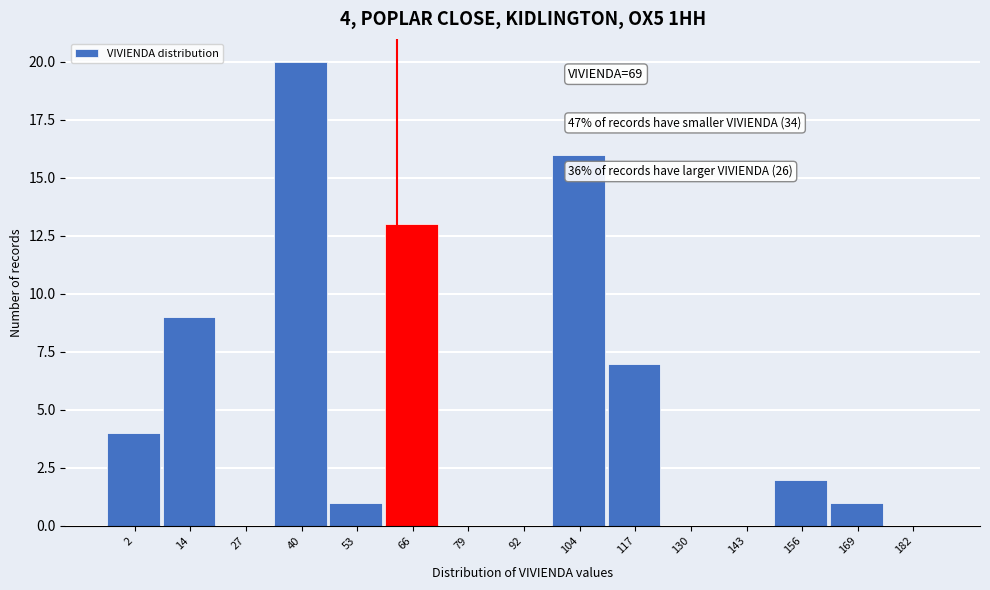

Reading left to right, what are all the values shown in this chart?

2=4	14=9	27=0	40=20	53=1	66=13	79=0	92=0	104=16	117=7	130=0	143=0	156=2	169=1	182=0